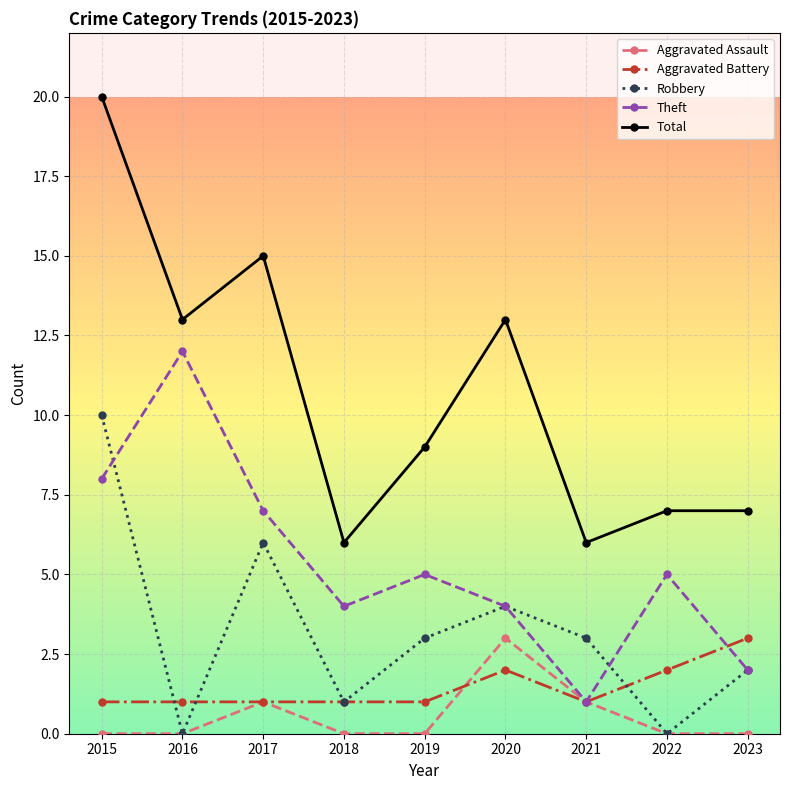

What is the sum of all Theft values?

48